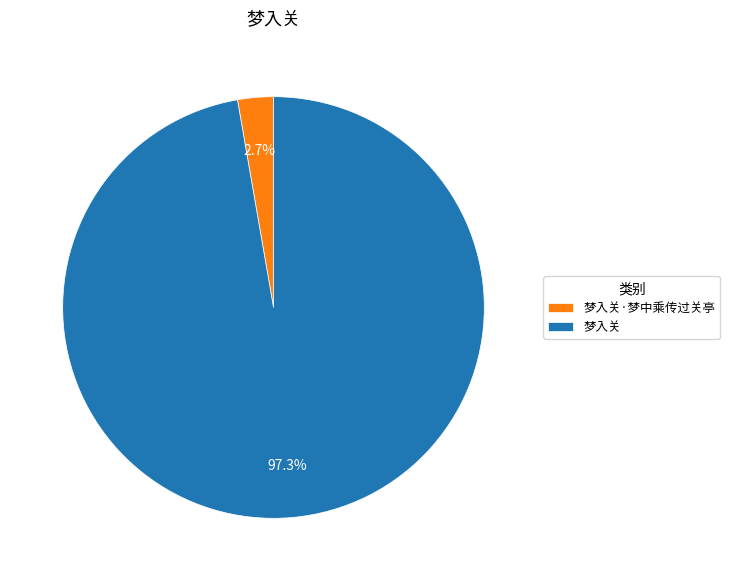

How many segments does this pie chart have?

2